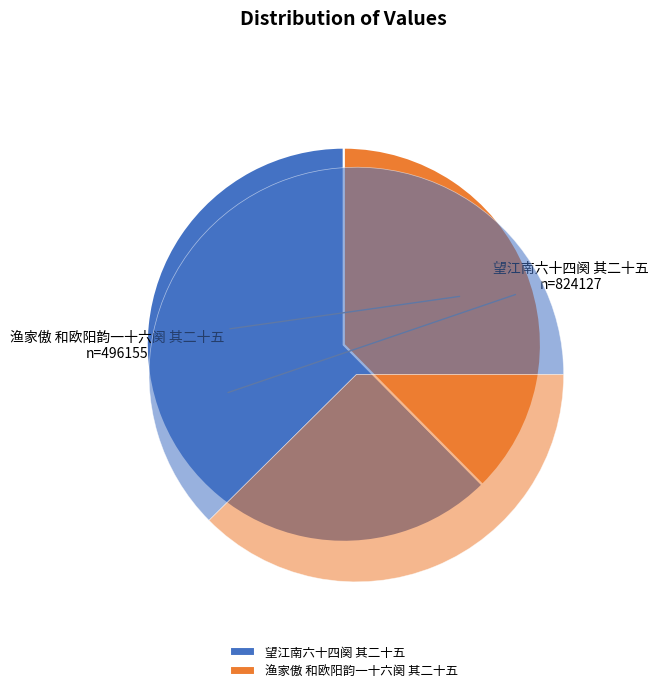

To the nearest percent, what is the average slice percentage?

50%